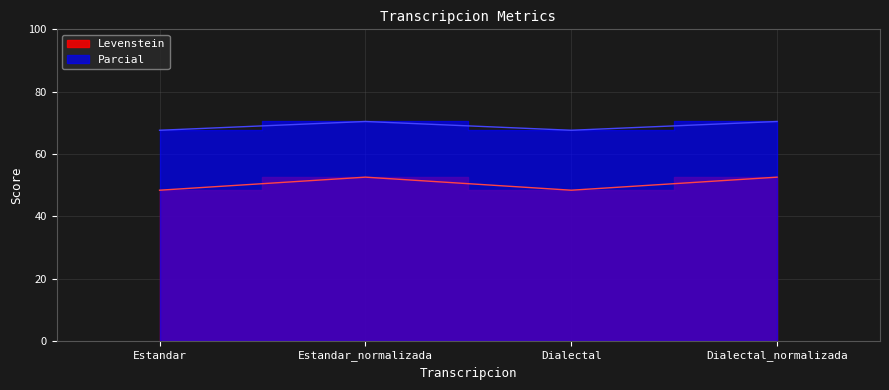

How many data points does each series have?

4